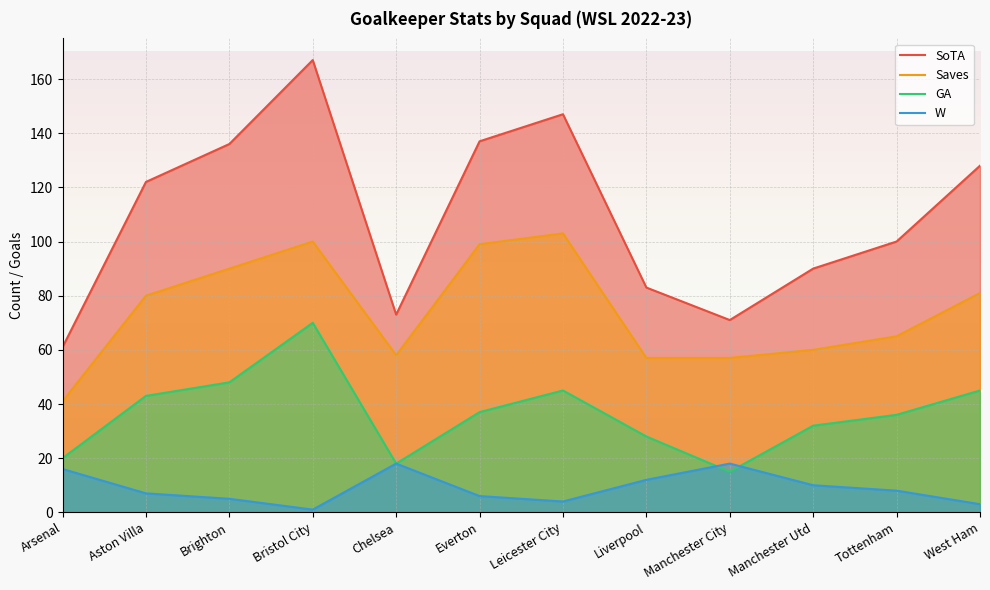

What is the average value of the Saves series?

74